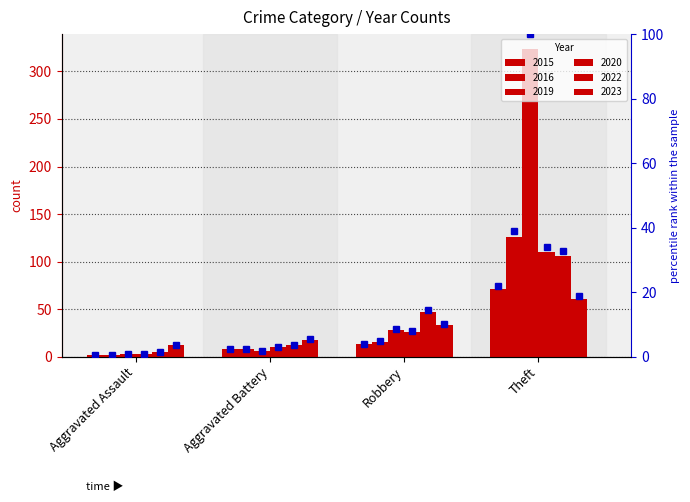

At which label is 2016 pct closest to 19?

Robbery